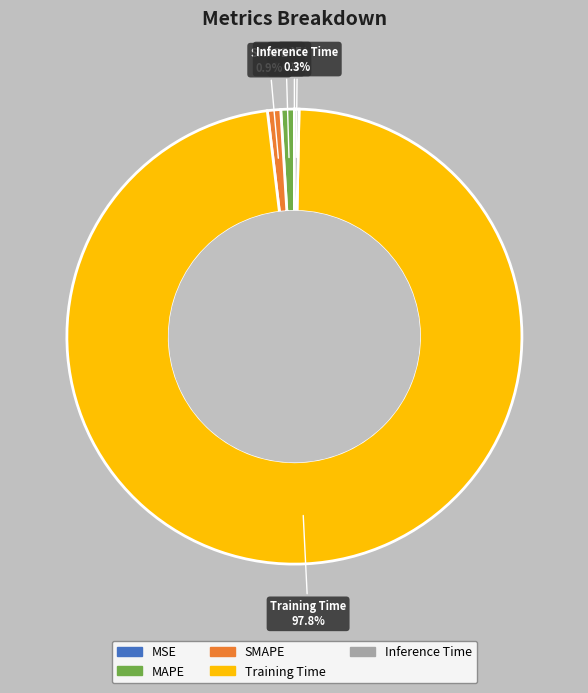

To the nearest percent, what is the average slice percentage?

20%